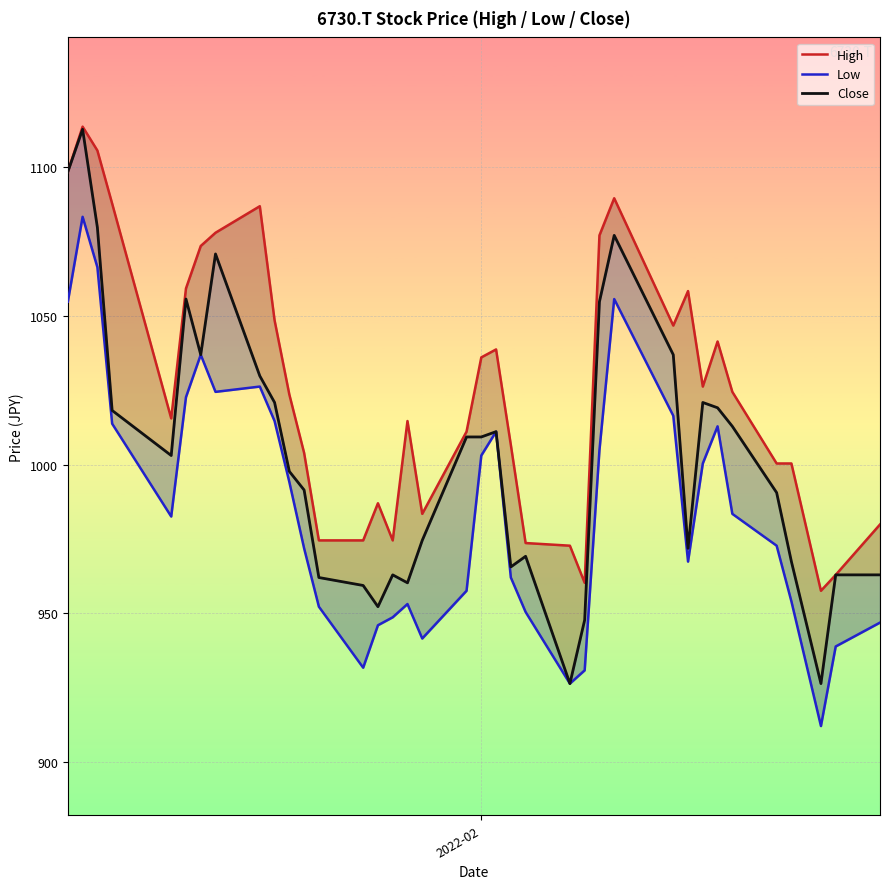

True or false: Close and Low cross at least once.

False